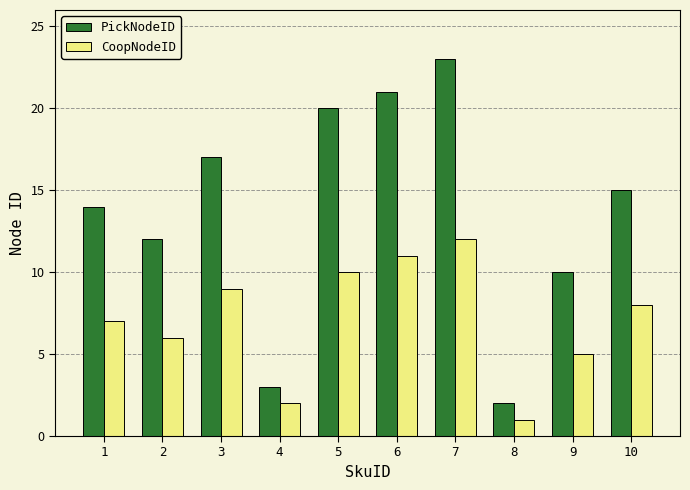

Between 5 and 10, which series saw the biggest shift?

PickNodeID